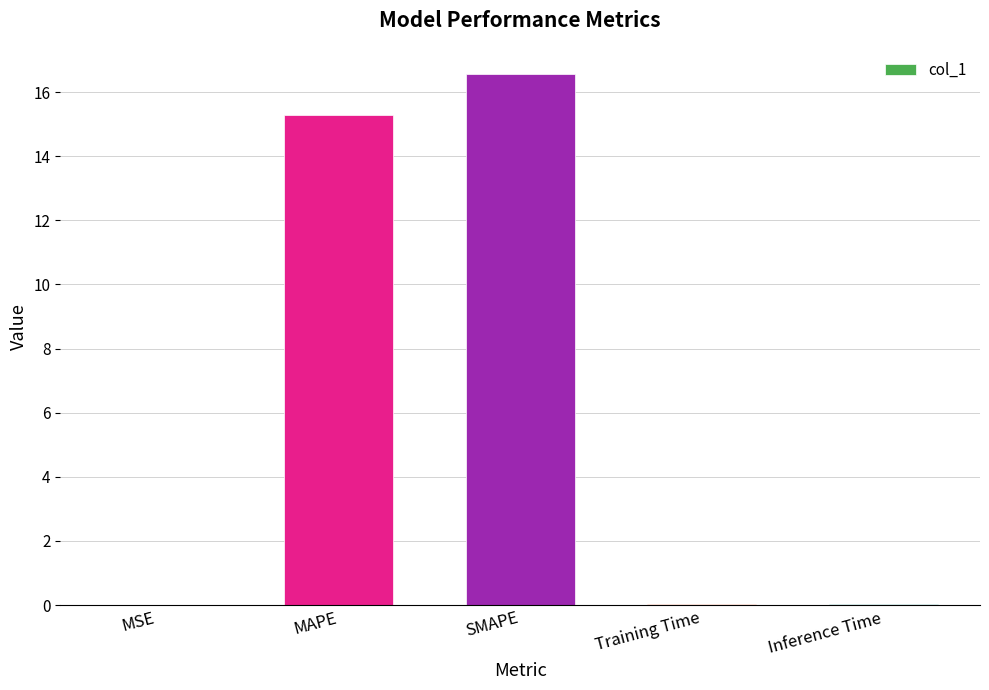

Are the bars horizontal?

No